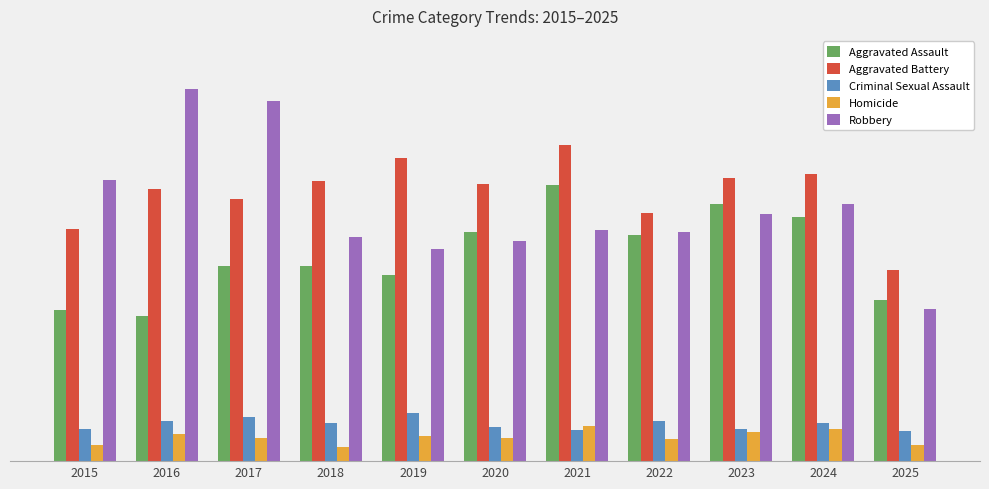

Which series changed the most between 2019 and 2022?

Aggravated Battery